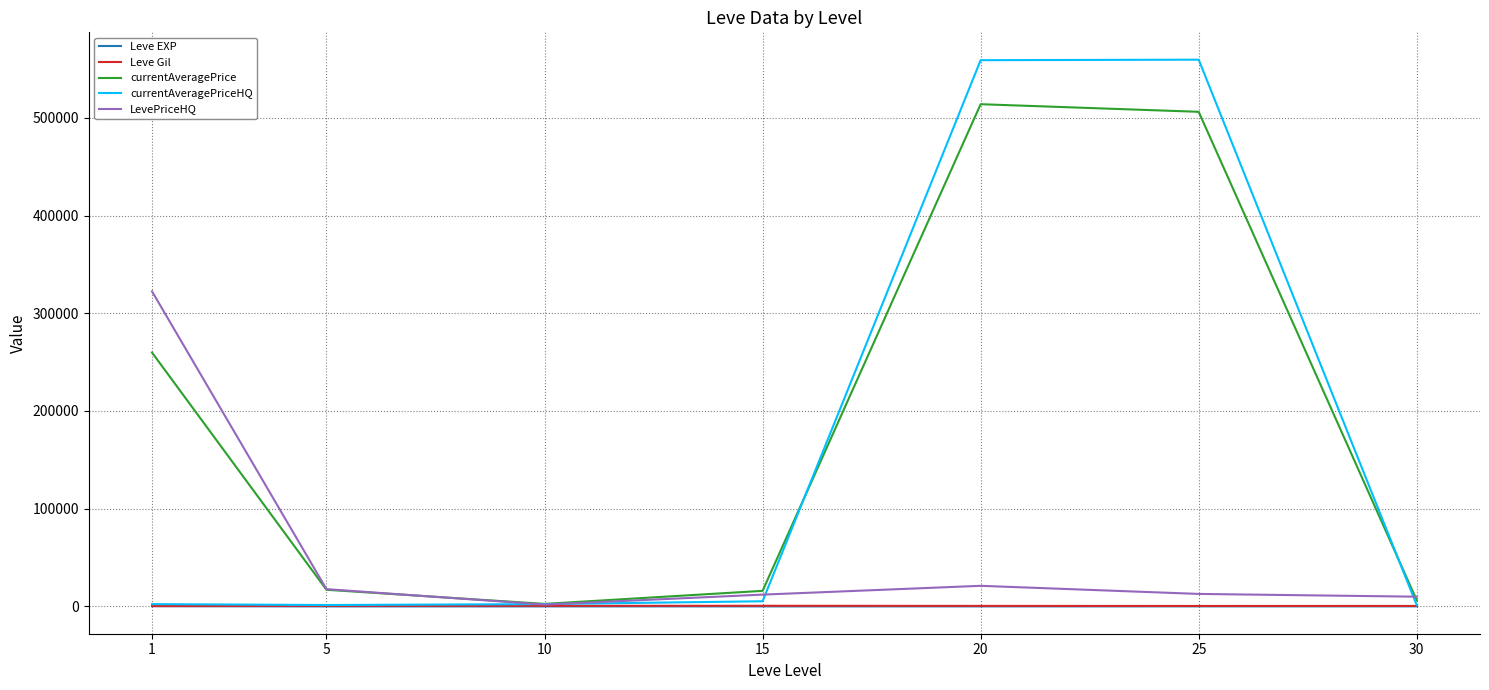

True or false: currentAveragePrice and currentAveragePriceHQ cross at least once.

True